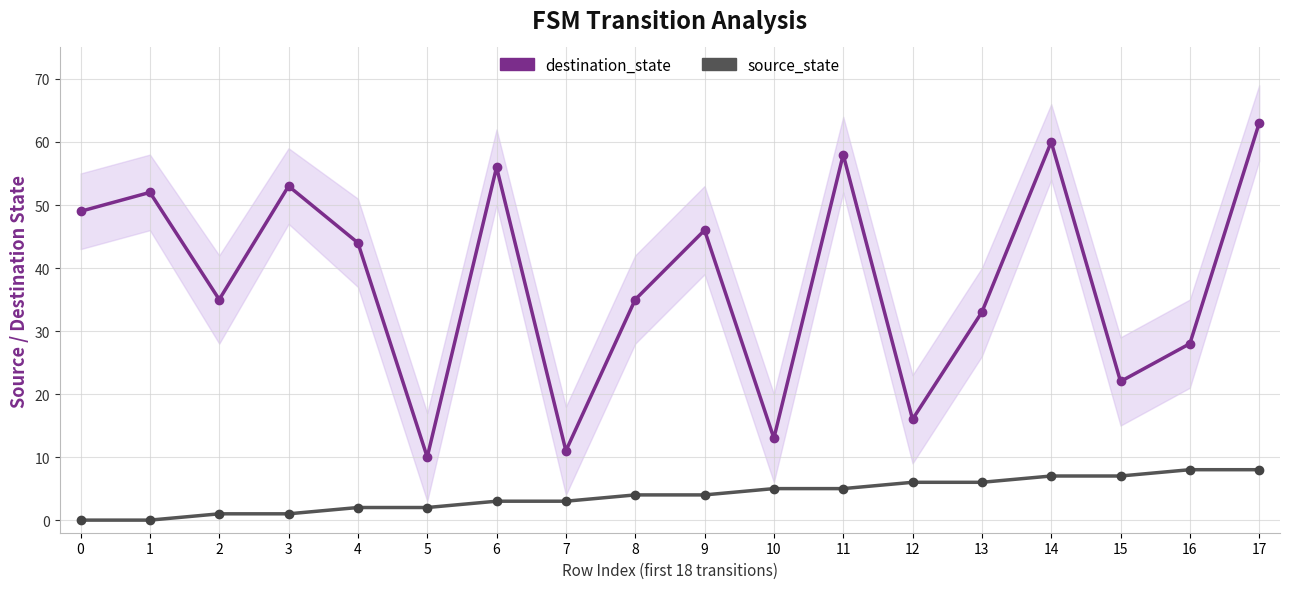

At which category does destination_state reach its first local valley?

2